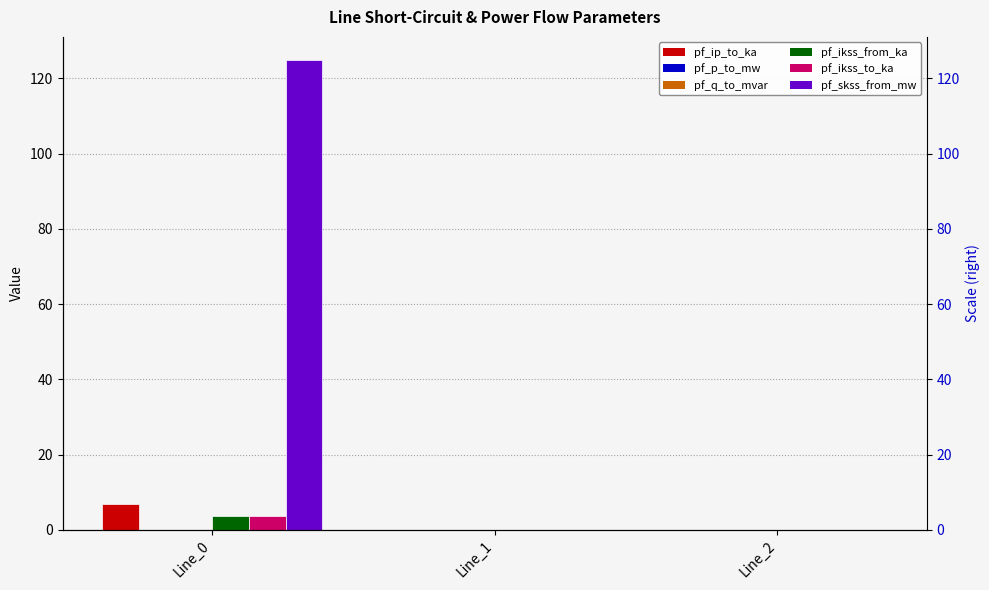

True or false: pf_ip_to_ka has a value of 0.0 at Line_2.

False